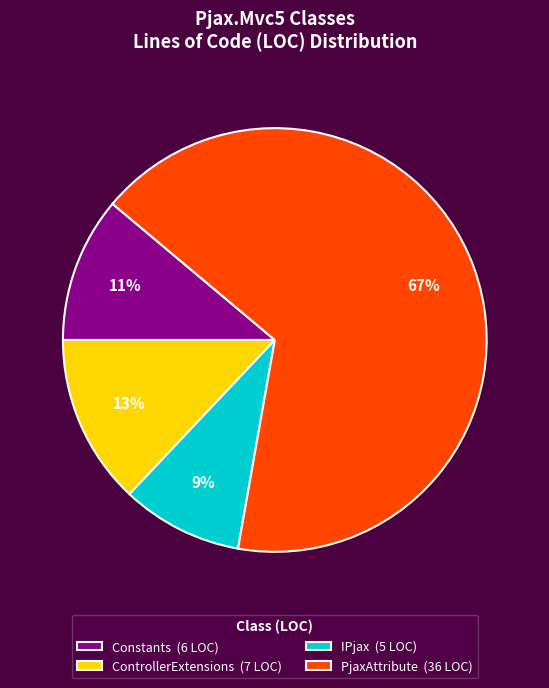

Rank the categories by value from lowest to highest.

IPjax, Constants, ControllerExtensions, PjaxAttribute